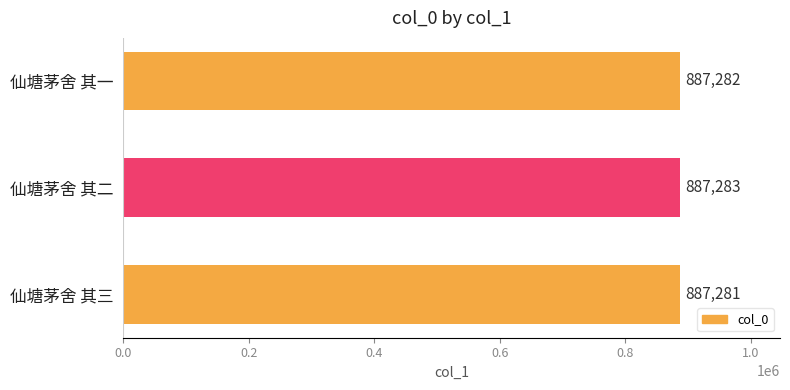

What is the approximate value at 仙塘茅舍 其一?

887282